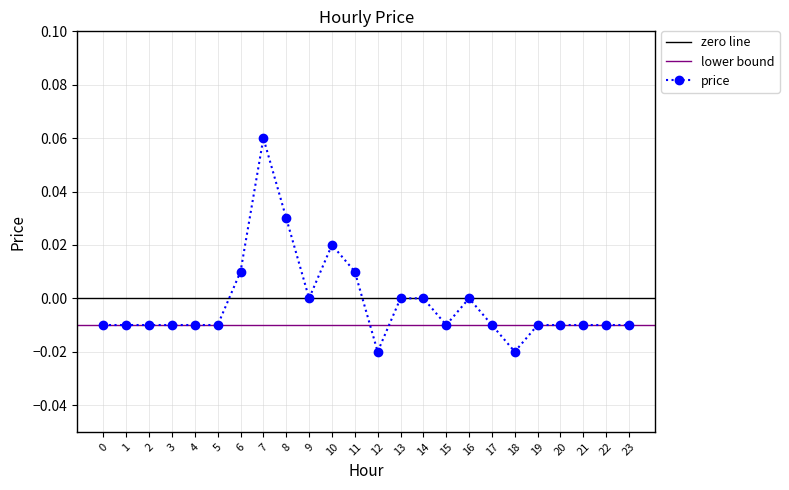

Reading left to right, list all the values displayed in this chart.

0=-0.0	1=-0.0	2=-0.0	3=-0.0	4=-0.0	5=-0.0	6=0.0	7=0.1	8=0.0	9=0.0	10=0.0	11=0.0	12=-0.0	13=0.0	14=0.0	15=-0.0	16=0.0	17=-0.0	18=-0.0	19=-0.0	20=-0.0	21=-0.0	22=-0.0	23=-0.0